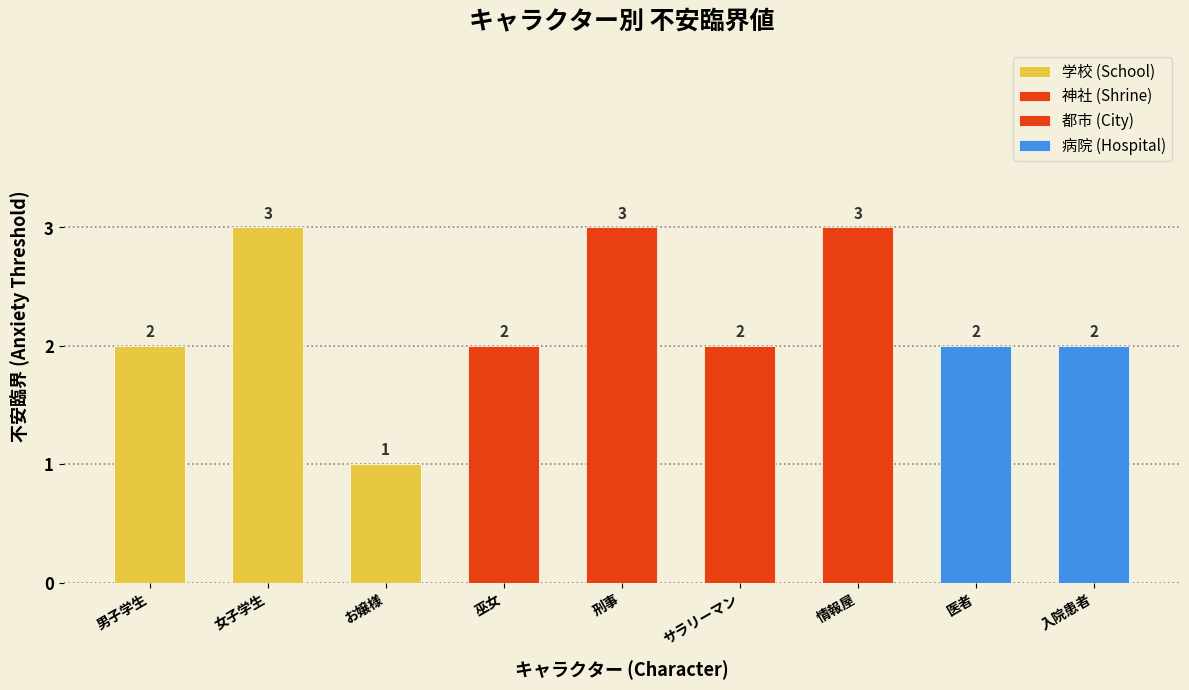

How many bars are there in total?

9